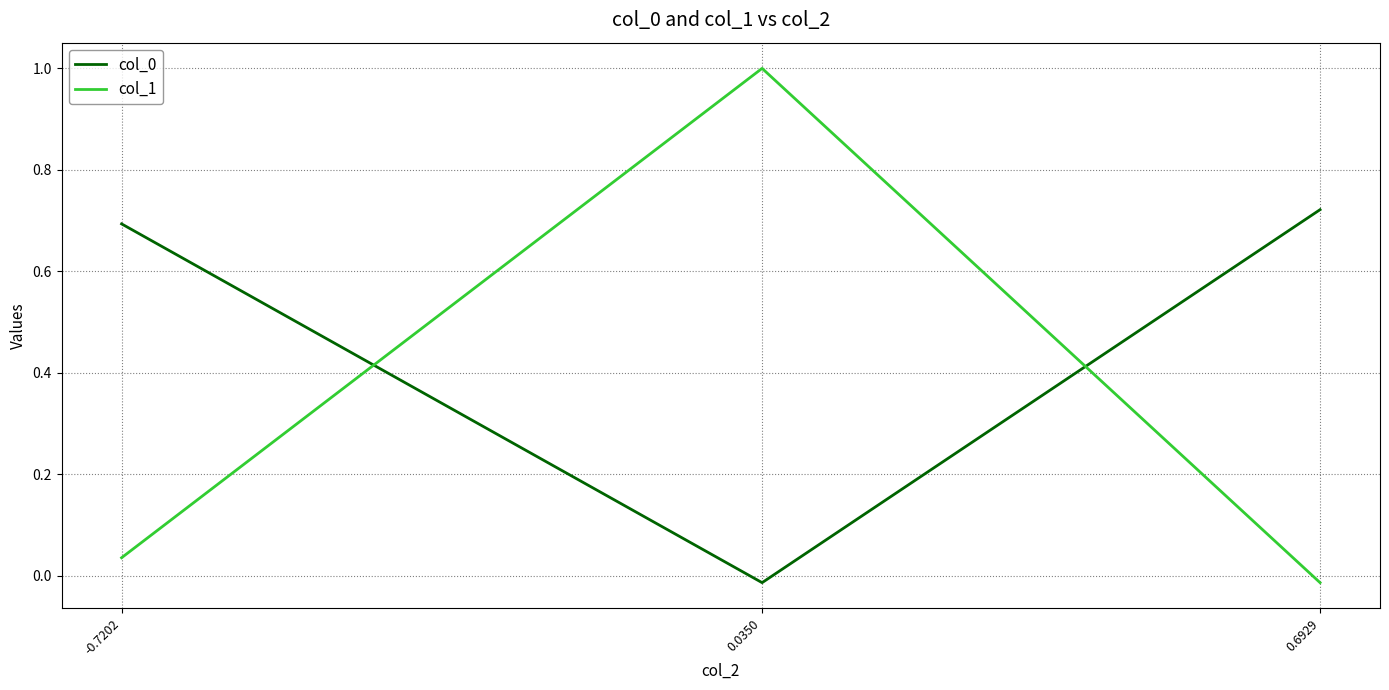

At how many categories does at least one series exceed 0?

3